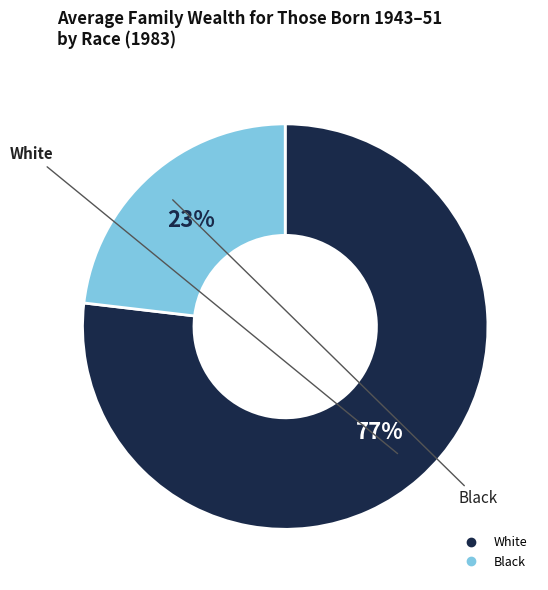

What percentage is the White slice, to the nearest percent?

77%